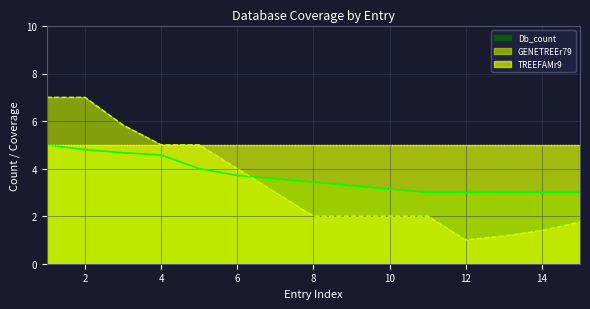

Which series has the largest total across all categories?

TREEFAMr9